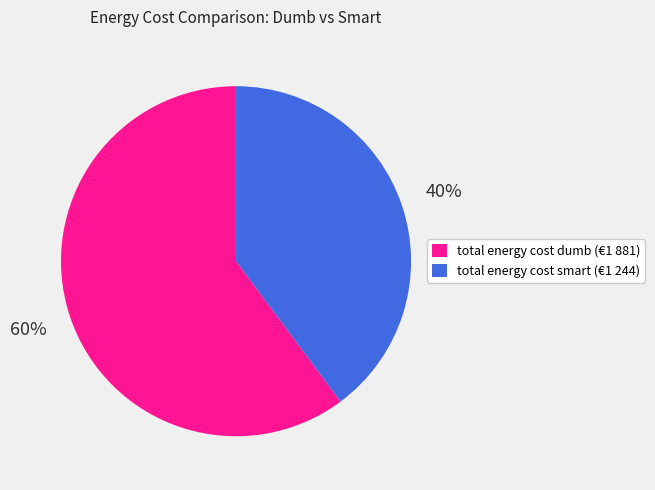

How many segments does this pie chart have?

2